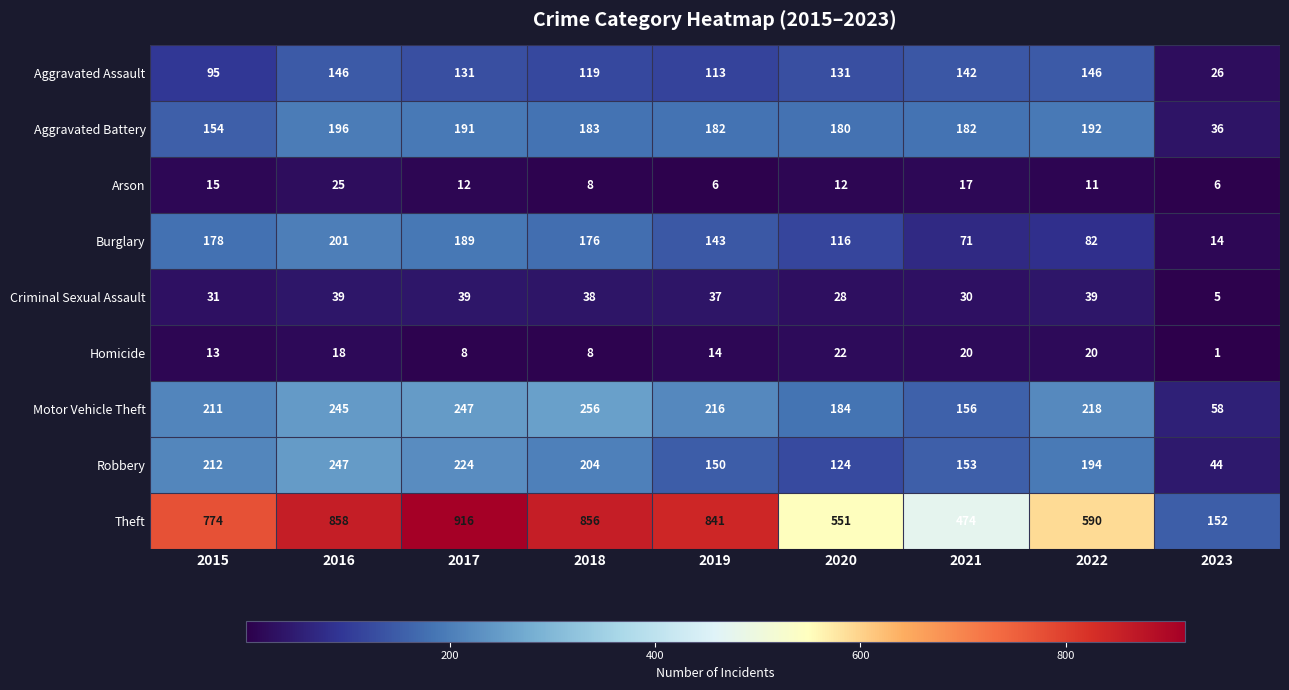

What is the sum of the Theft values at 2021 and 2015?

1248